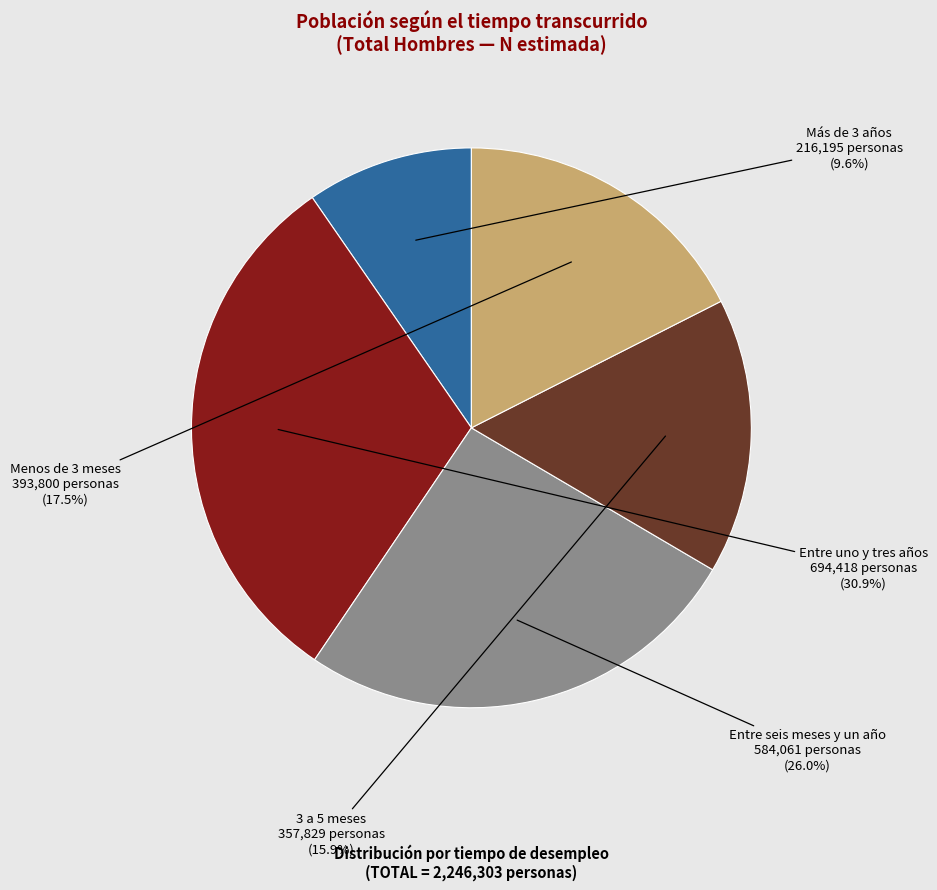

Is it true that 3 a 5 meses is 8% of the pie?

False